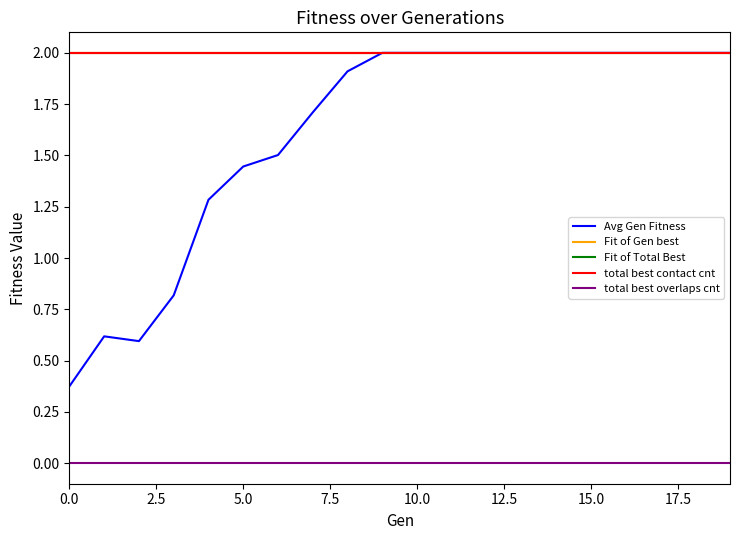

What is the value of the total best contact cnt point at the 2nd from the left?

2.0